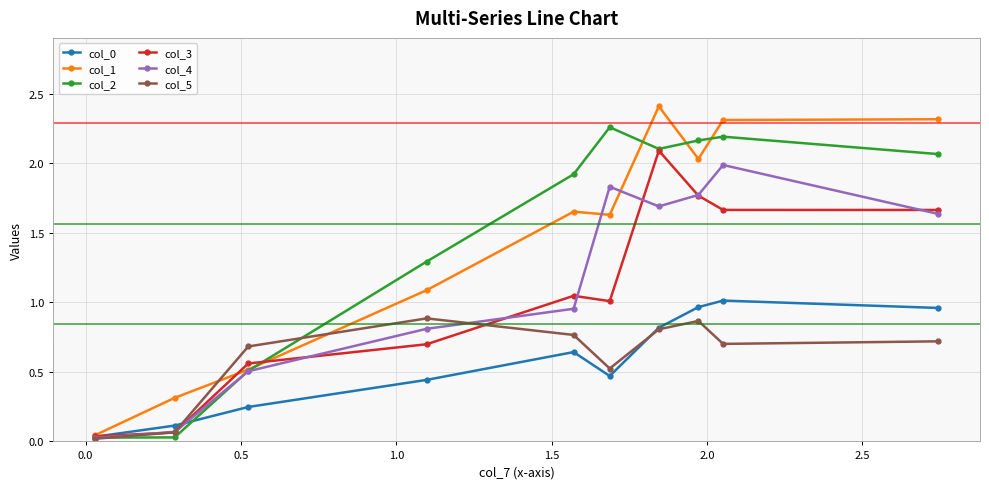

What is the greatest value displayed?

2.4